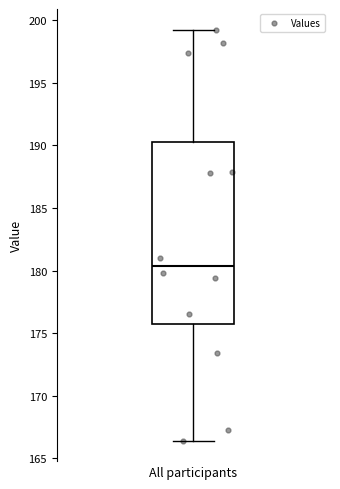

Read this box plot against the y-axis: the position of the median line, the range covered by the box, and the ends of both whiskers. The values are not printed on the chart, so give them approximately, as read against the axis.

median 180.5, box 176.0 to 190.5, whiskers 166.5 to 199.0